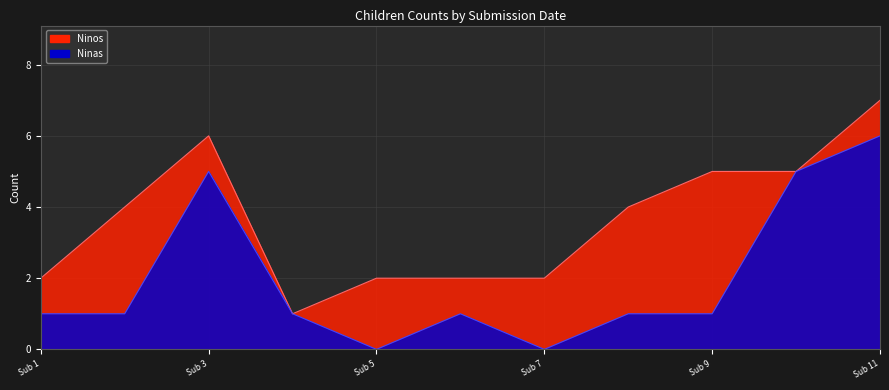

The chart shows a value of 1 at 2022-02-24. True or false?

False